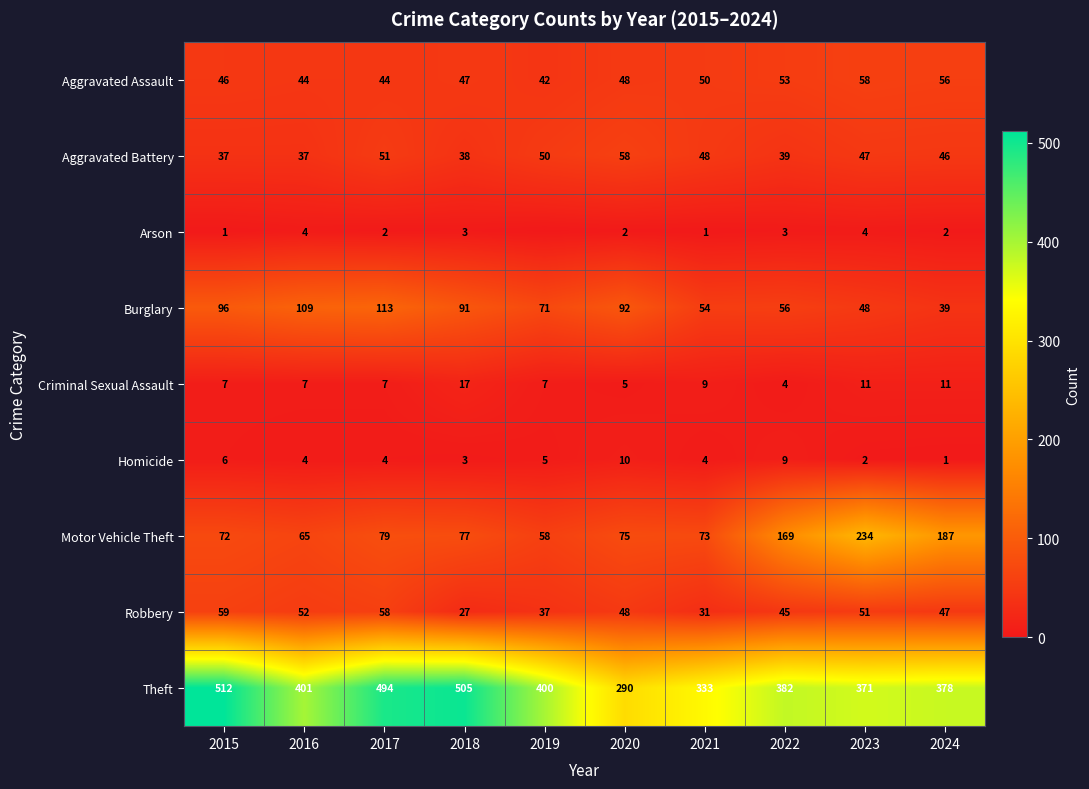

What is the average value of the Theft series?

407